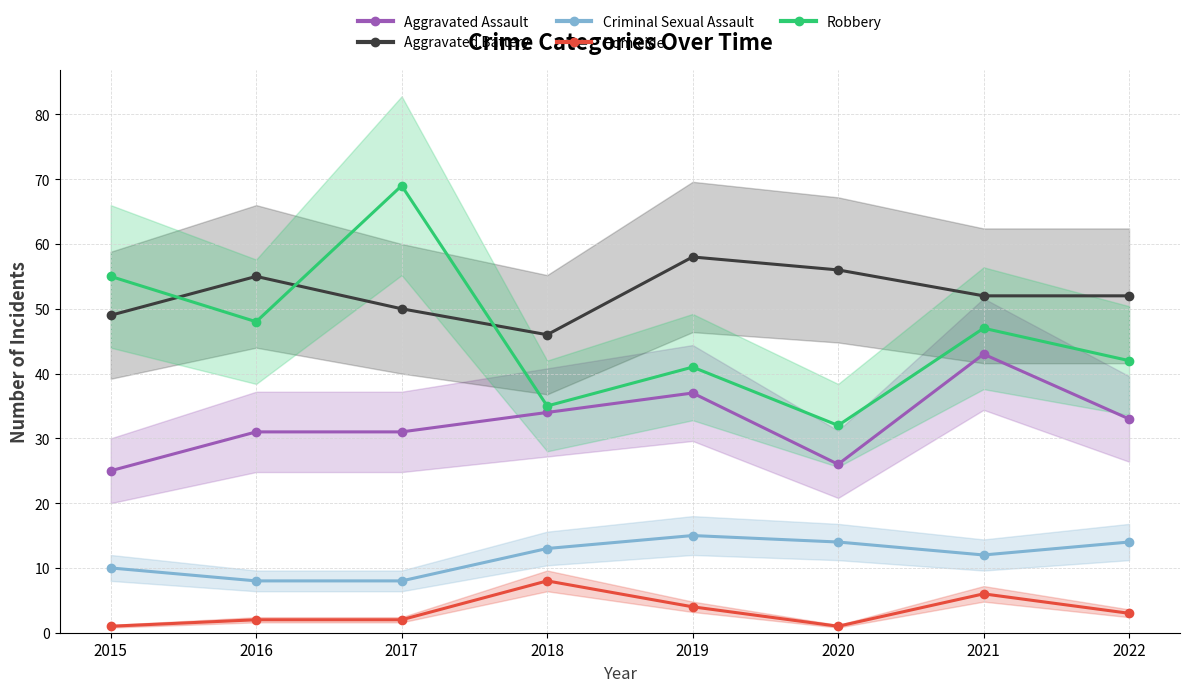

How many interior local valleys does the Robbery series have?

3